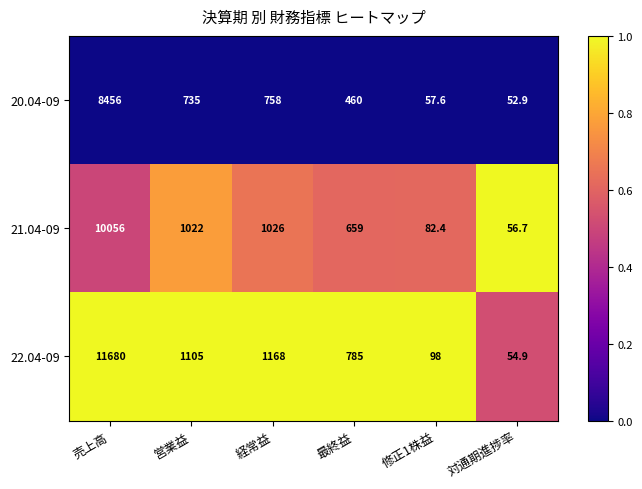

True or false: 20.04-09 has a value of 2990.9 at 売上高.

False